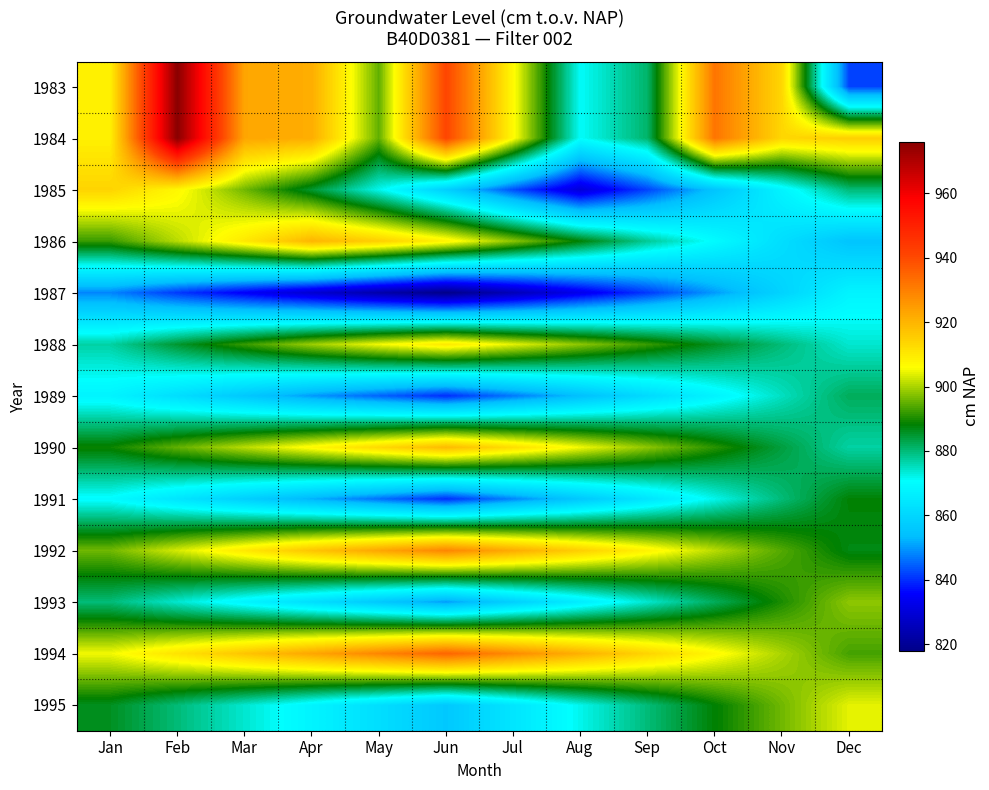

Which series has the largest range (max minus min)?

1983